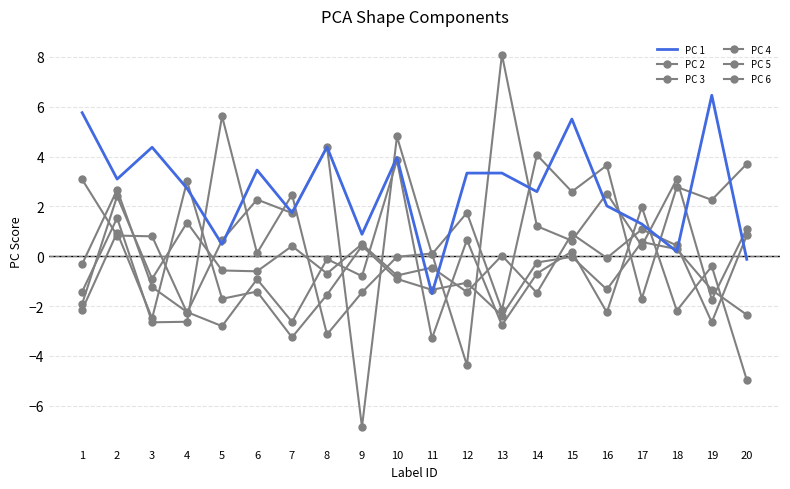

True or false: PC 3 has a value of 0.1 at 11.

True